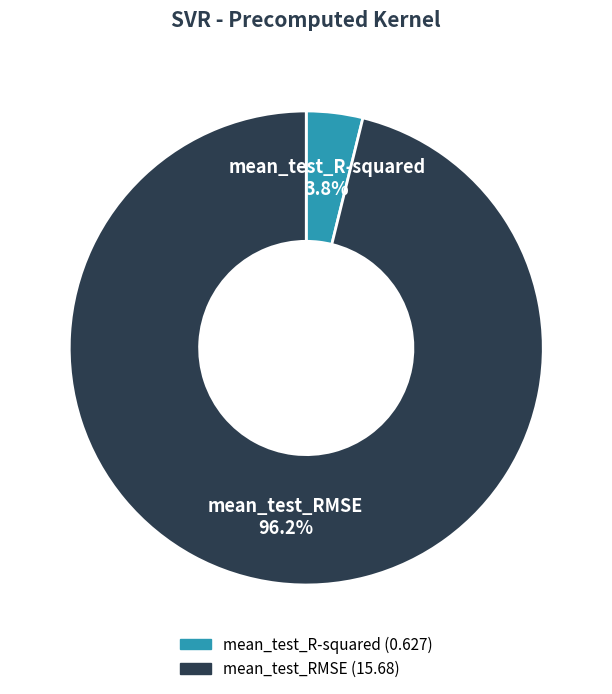

Rank the categories by value from highest to lowest.

mean_test_RMSE, mean_test_R-squared